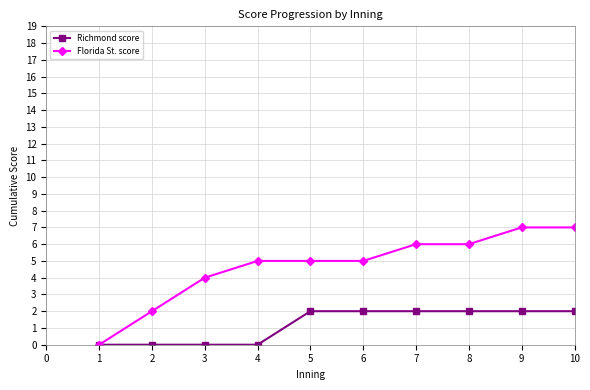

Between 4 and 5, which series saw the biggest shift?

Richmond score